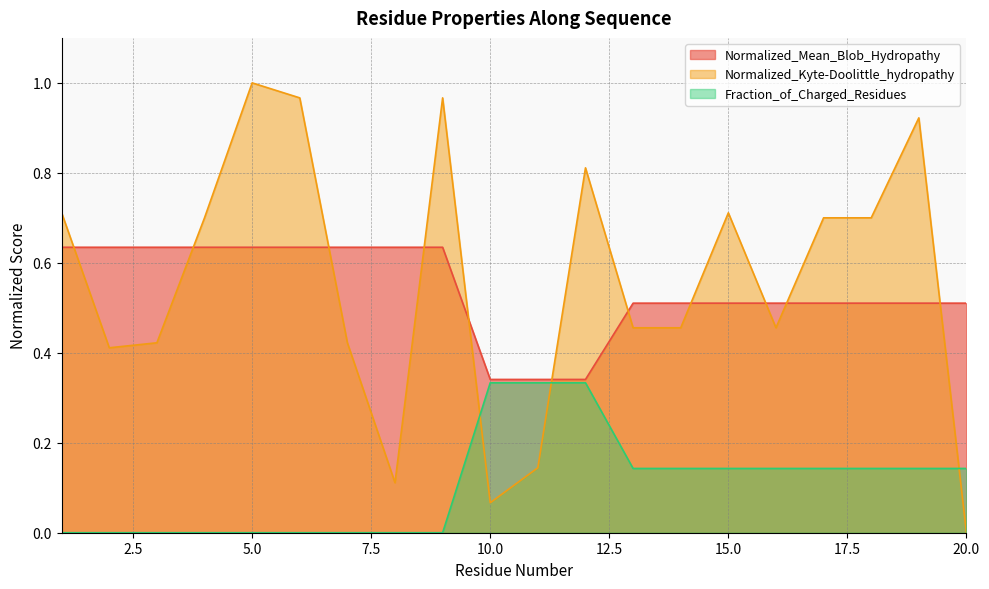

What is the value of the Normalized_Kyte-Doolittle_hydropathy point at the 4th from the left?

0.7